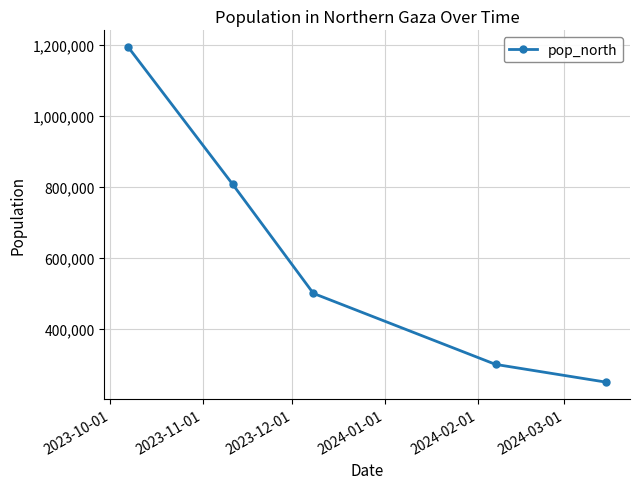

Reading left to right, transcribe all the data shown in this chart.

1193512	807000	500000	300000	250000